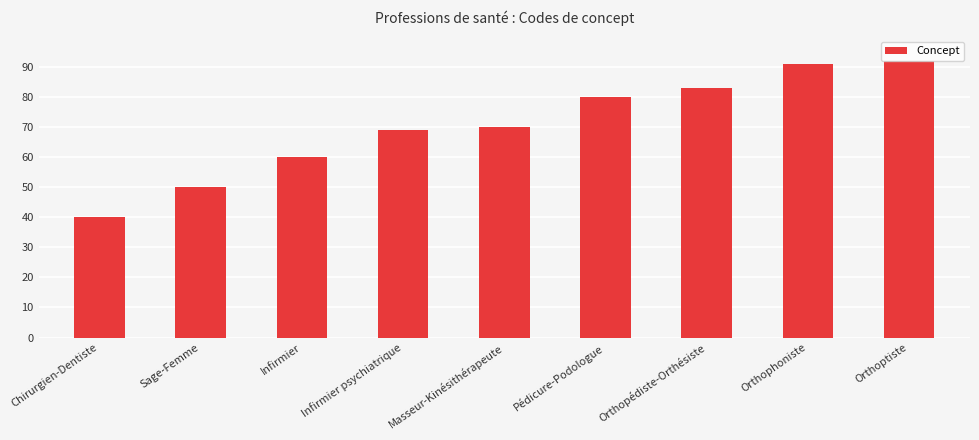

The value at Infirmier is 95. True or false?

False